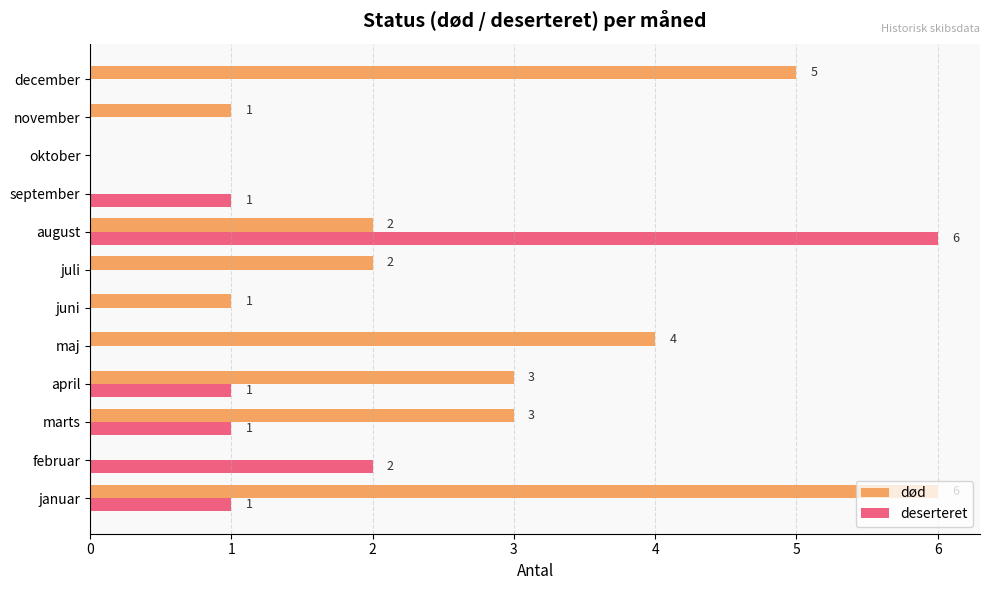

Is it true that død equals 3 at august?

False